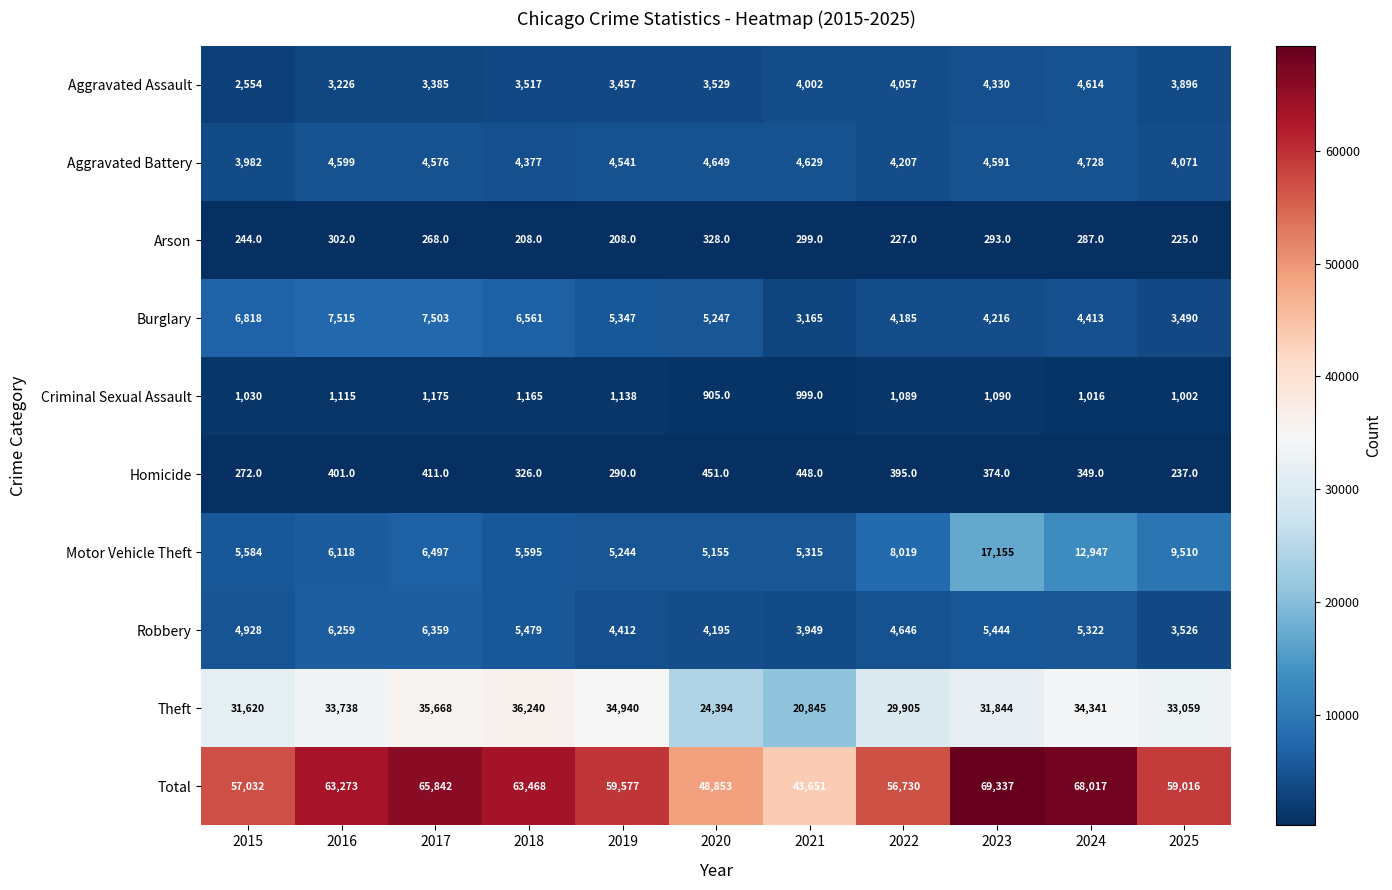

The Total series shows 68017 at 2024. True or false?

True